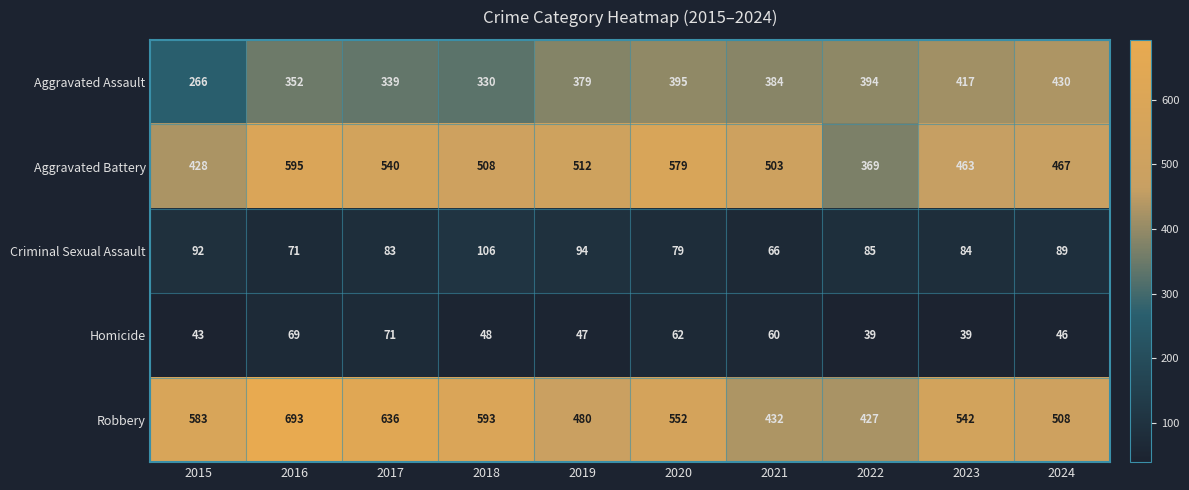

Which category has the highest value across all series?

2016